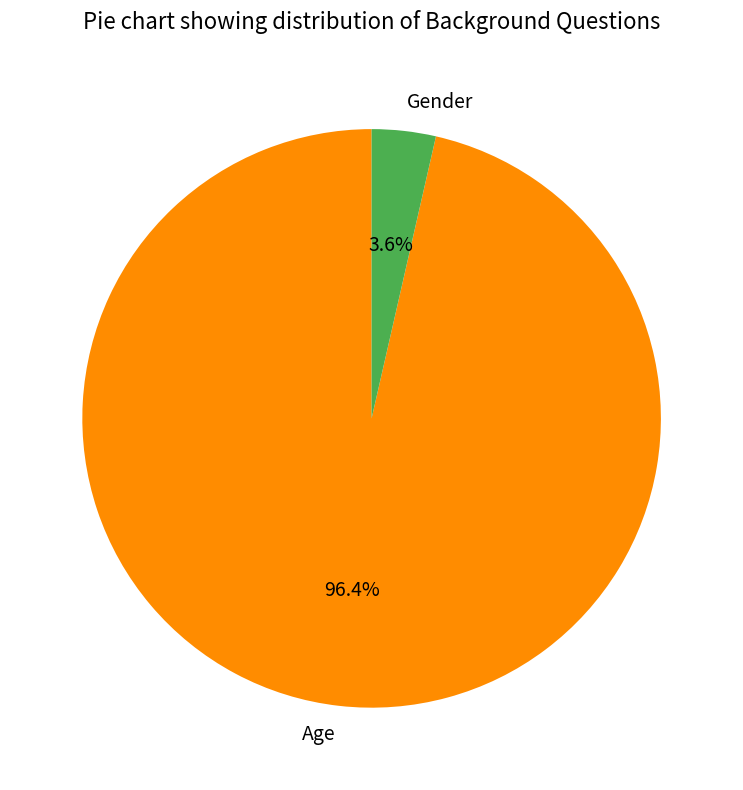

Between Age and Gender, which is larger?

Age